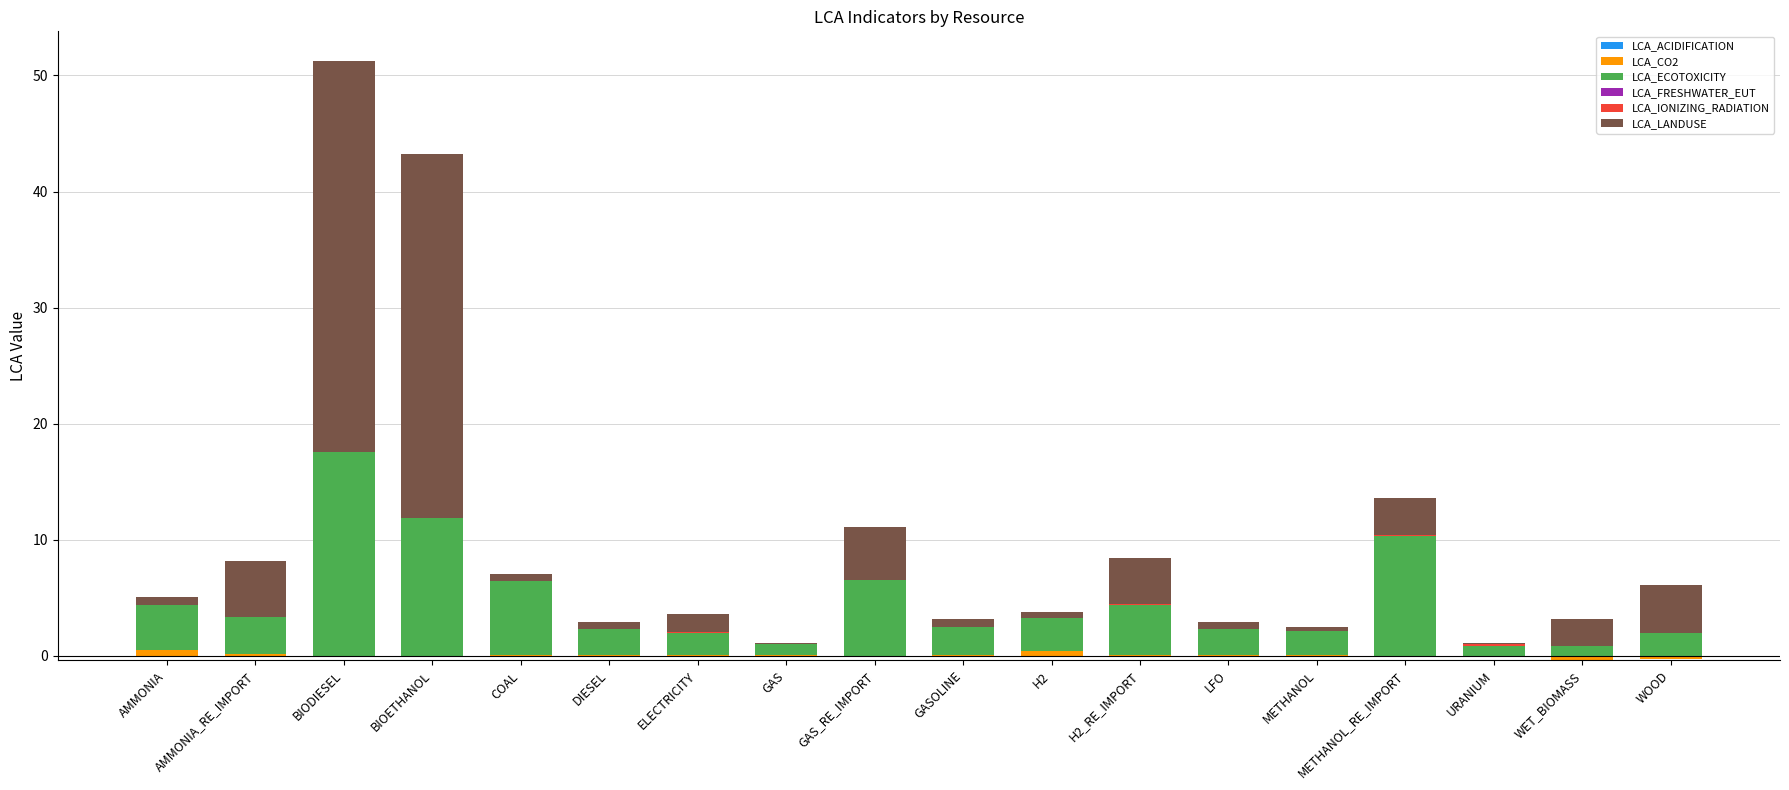

Which label corresponds to the smallest value in the chart?

BIODIESEL